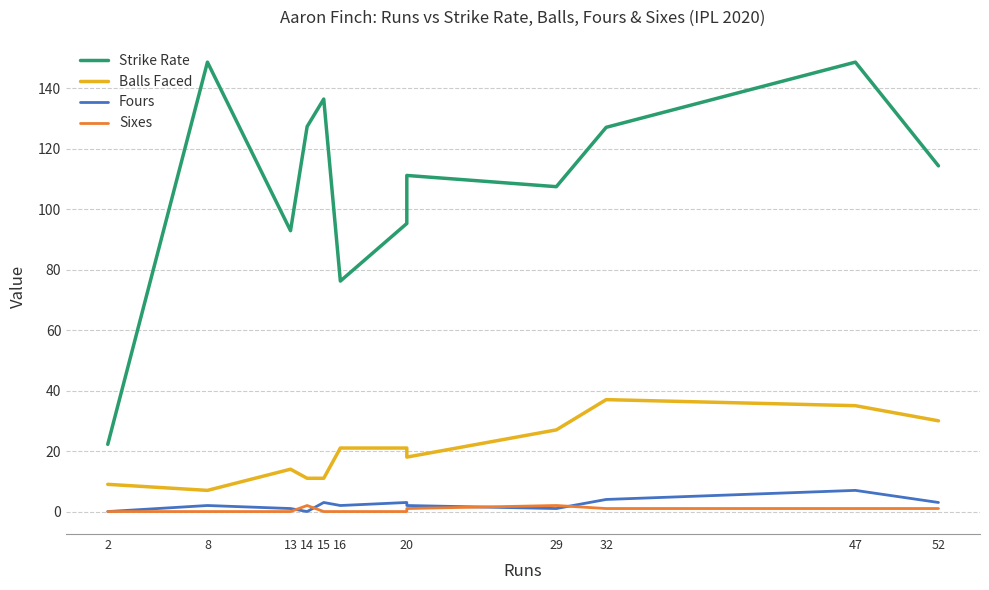

True or false: Balls Faced has a value of 55.2 at 47.

False